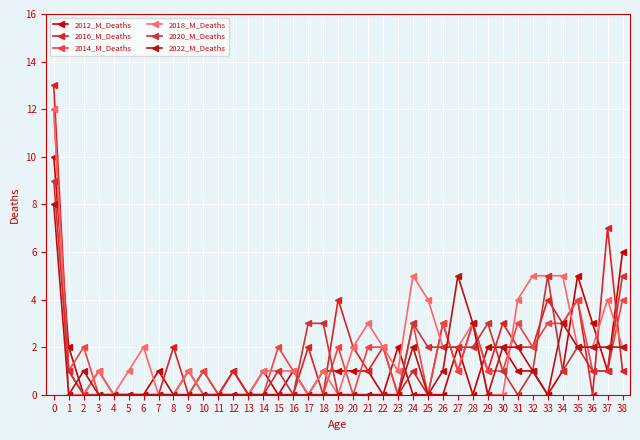

How many data points does each series have?

39